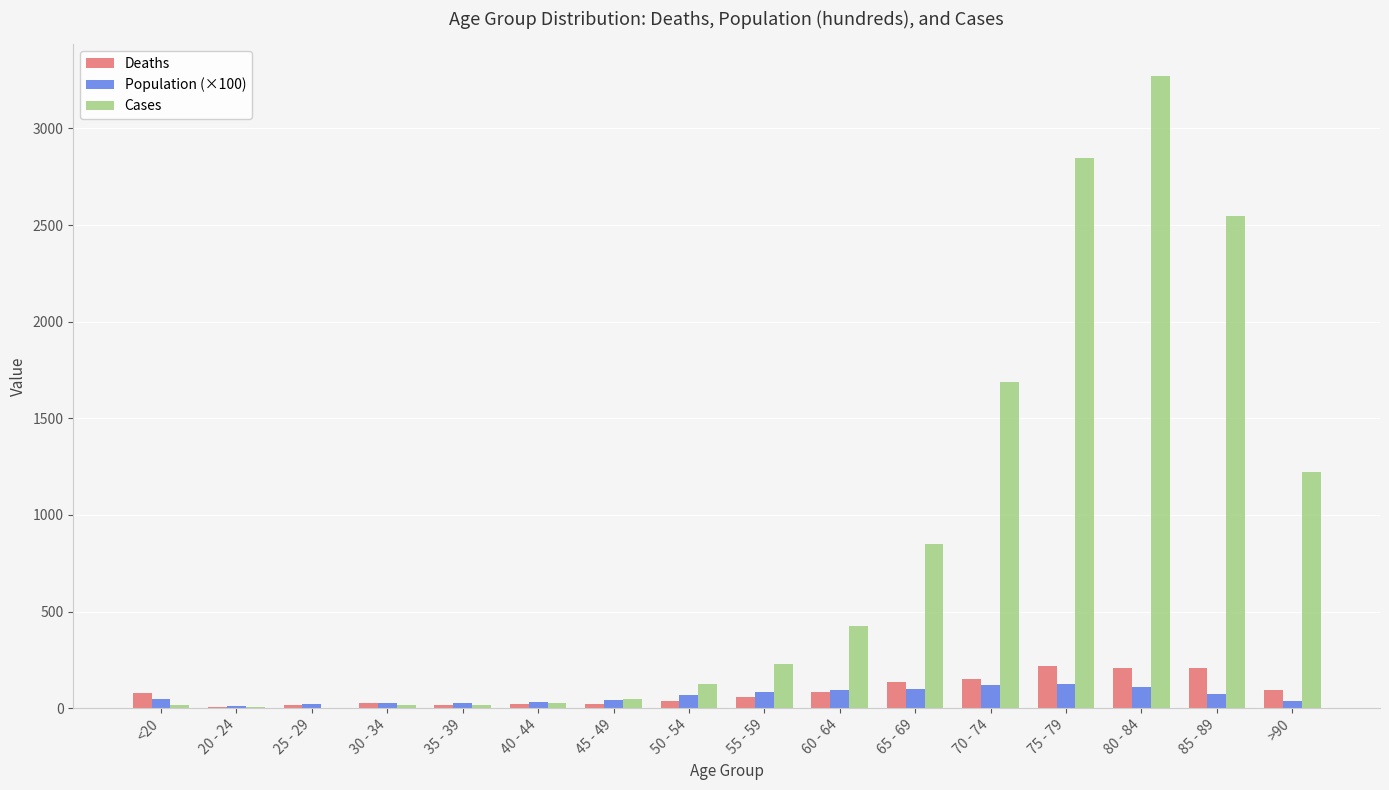

How many groups of bars are there?

16